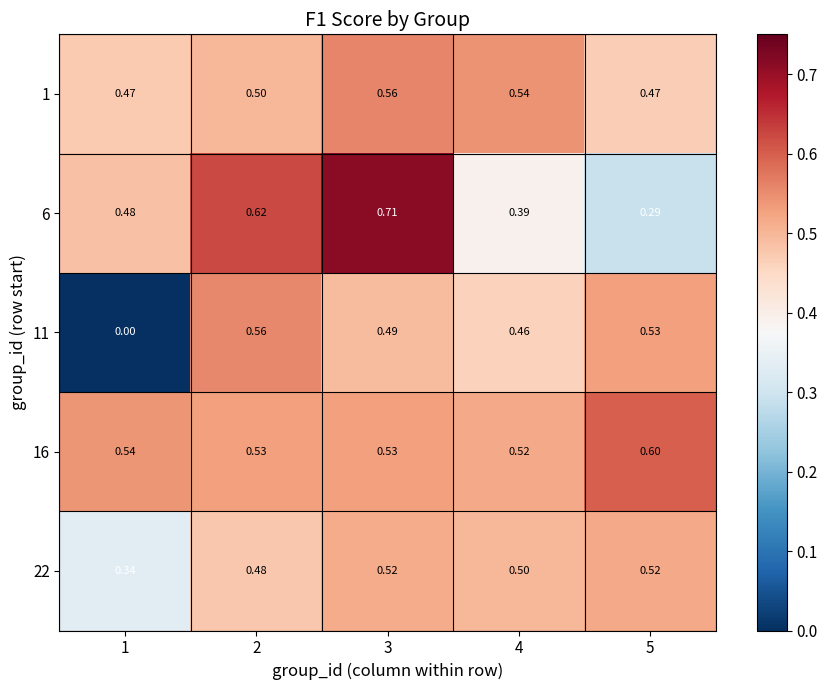

Is the value of 11 at 3 greater than the value of 16 at 2?

No